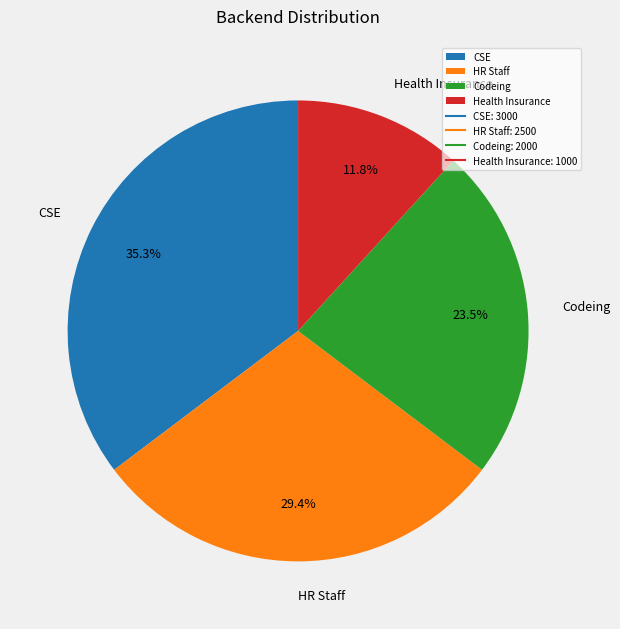

To the nearest percent, what is the difference between the Health Insurance and Codeing slice percentages?

12%